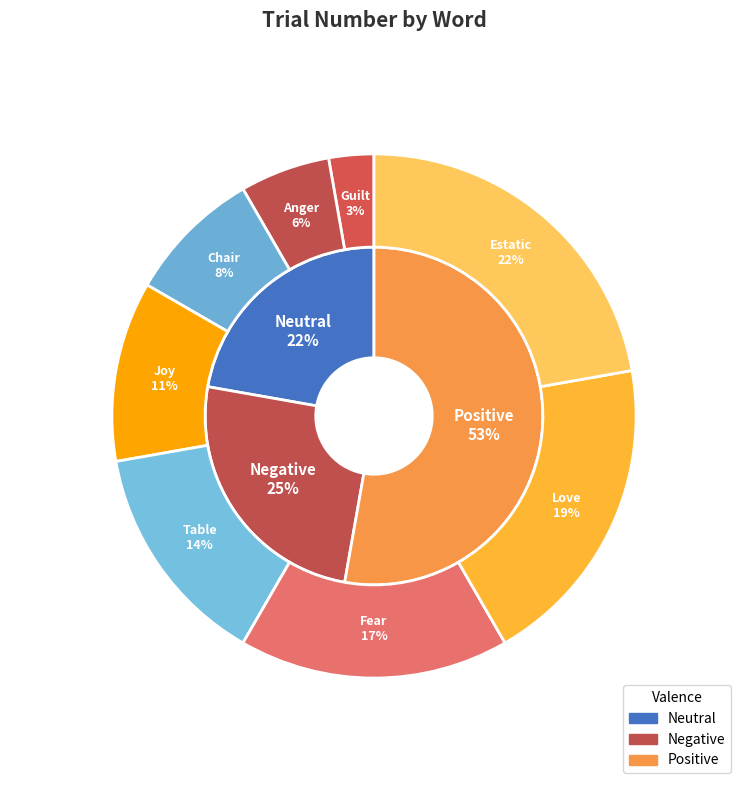

Does Fear represent more than half of the total?

No